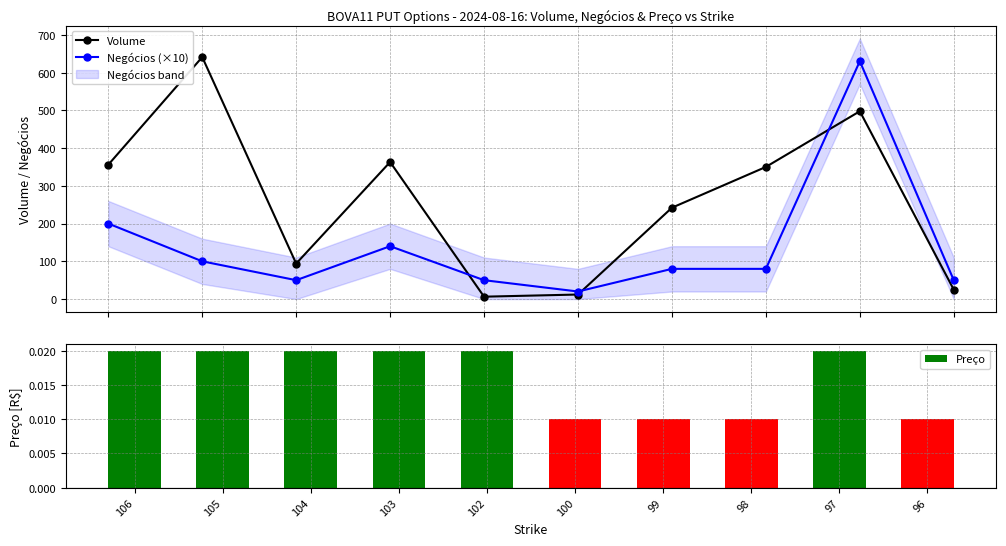

Count the Preço values in the range 0 to 1.

10